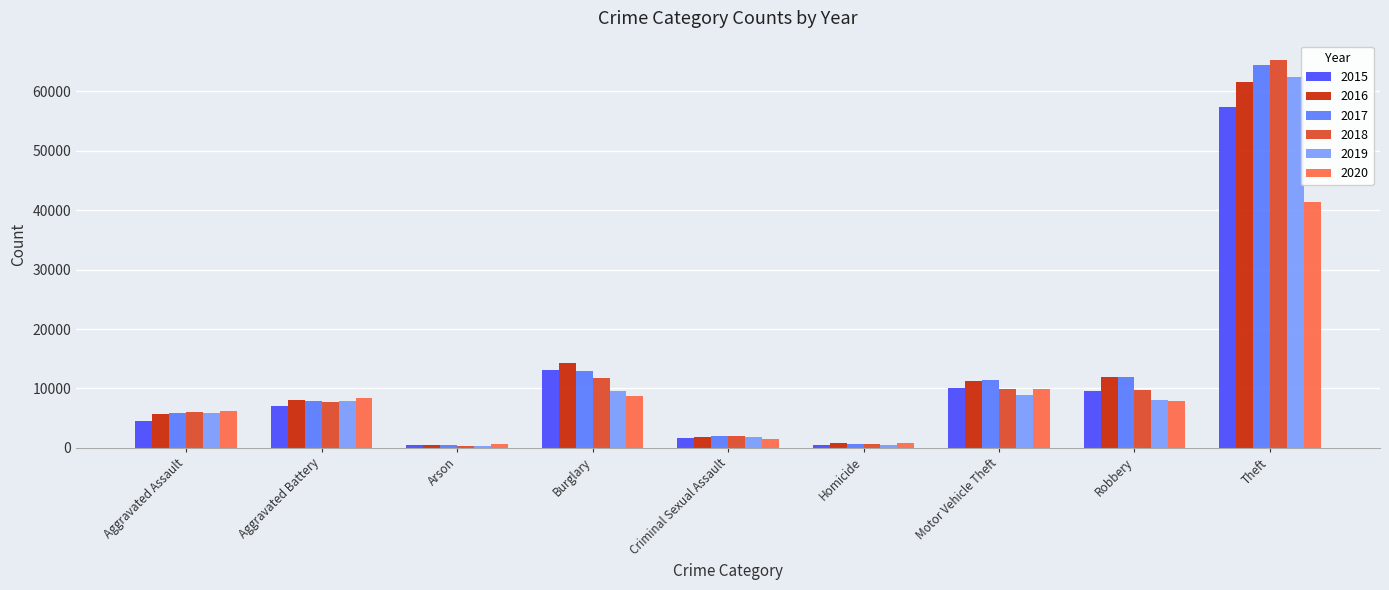

At which category does the chart reach its peak across all series?

Theft